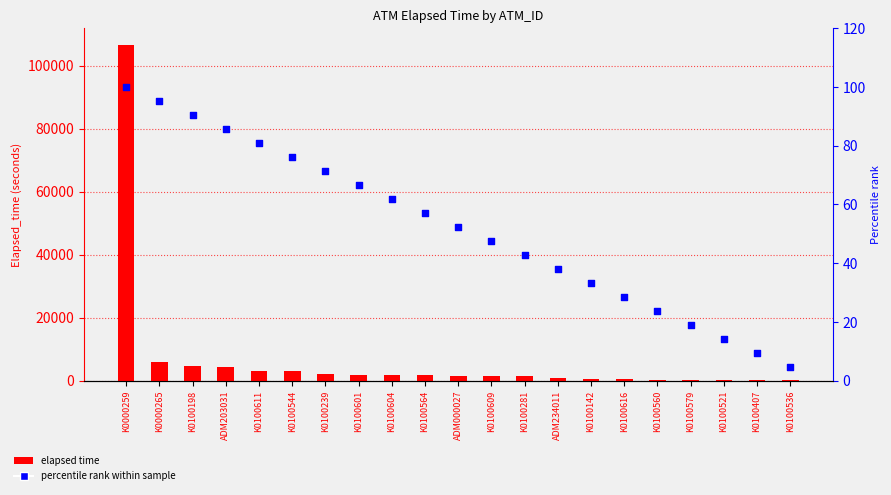

Which series reaches the minimum Y coordinate?

percentile rank within sample